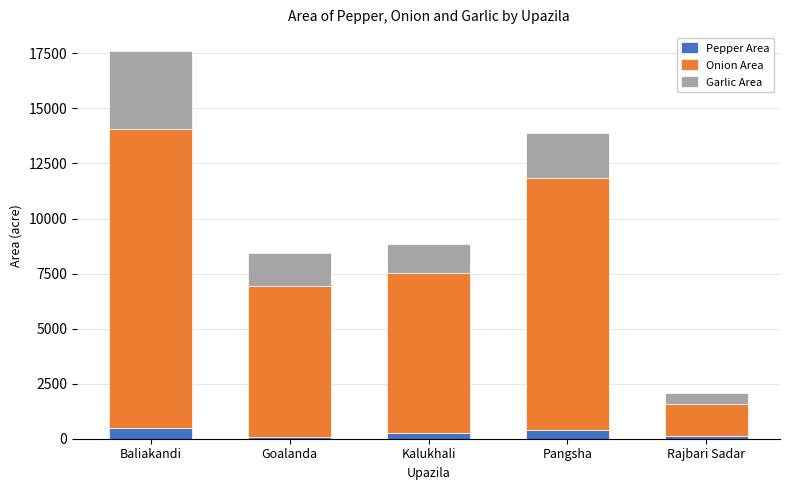

At which category is the sum across all series the highest?

Baliakandi